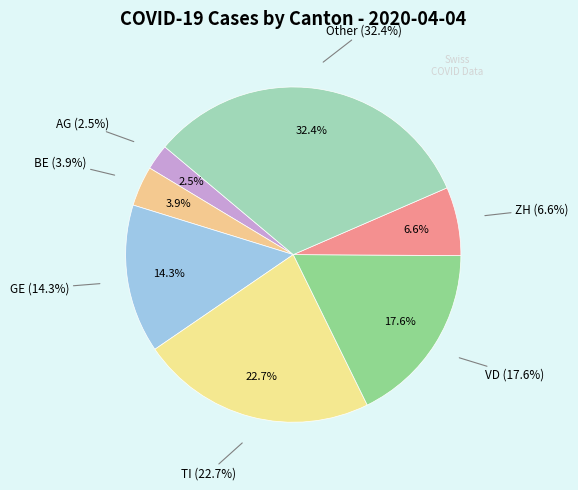

Do TI and VD together represent more than half of the pie?

No